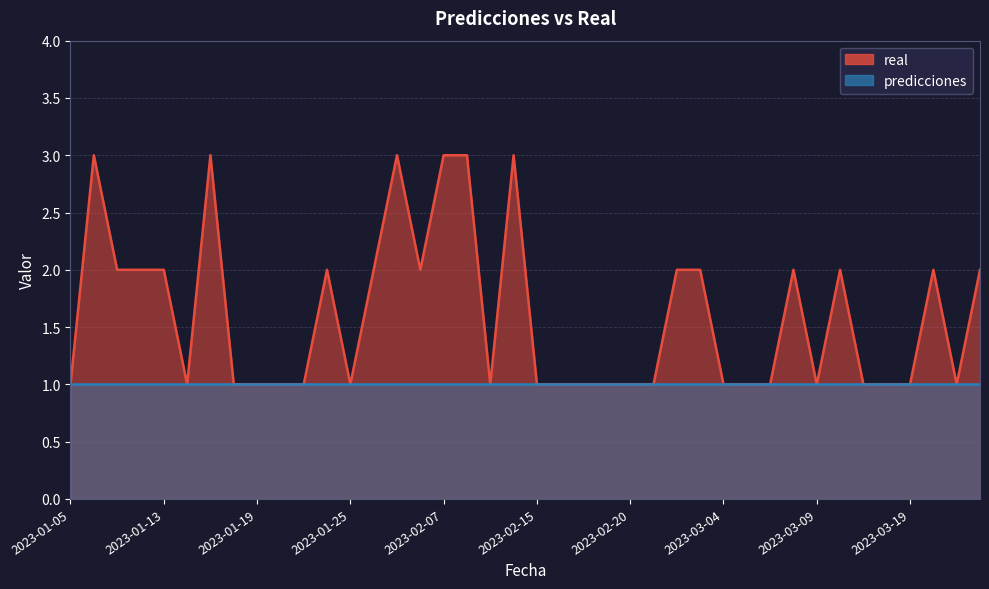

Reading left to right, transcribe all the data shown in this chart.

1	3	2	2	2	1	3	1	1	1	1	2	1	2	3	2	3	3	1	3	1	1	1	1	1	1	2	2	1	1	1	2	1	2	1	1	1	2	1	2